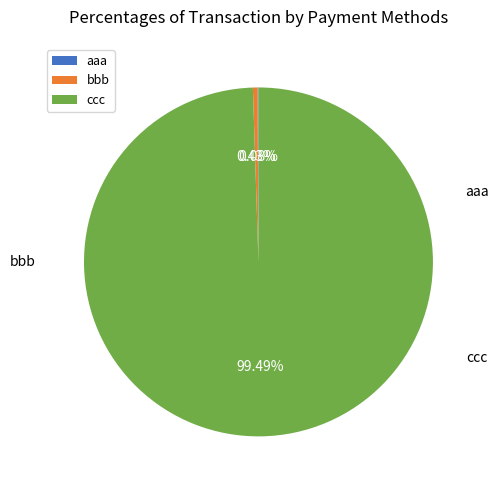

Is ccc the majority of the pie?

Yes